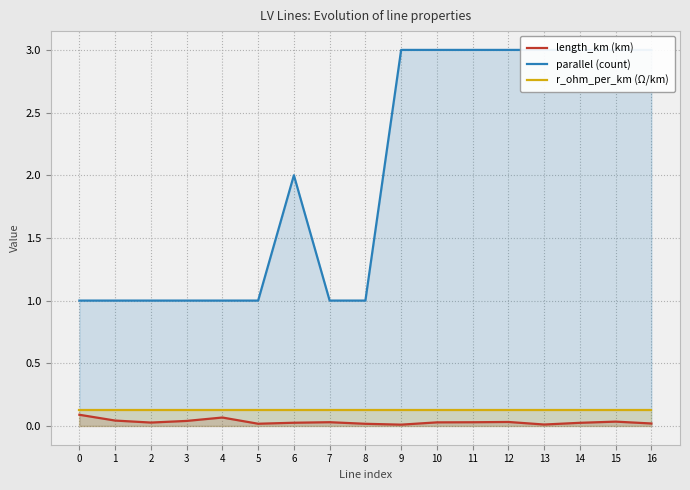

What are all the series names shown in the legend?

length_km (km), parallel (count), r_ohm_per_km (Ω/km)